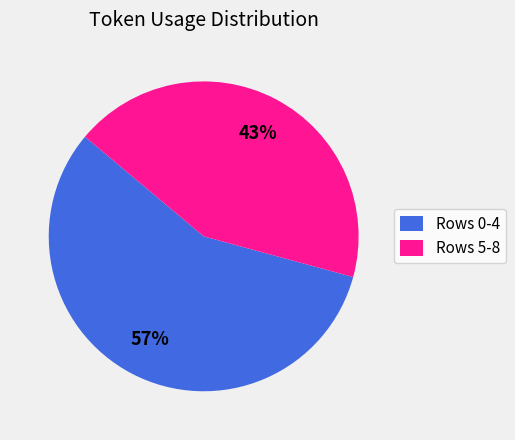

Rank the categories by value from highest to lowest.

Rows 0-4, Rows 5-8